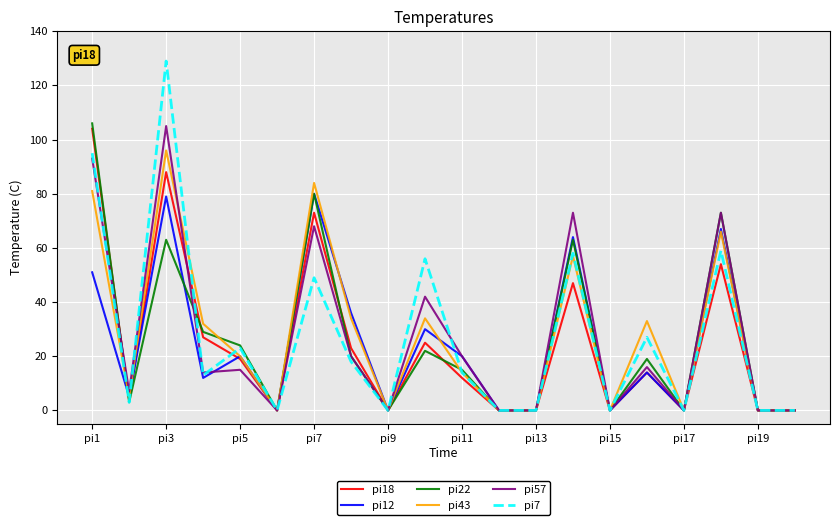

What is the difference between the second highest and second lowest values in the pi12 series?

79